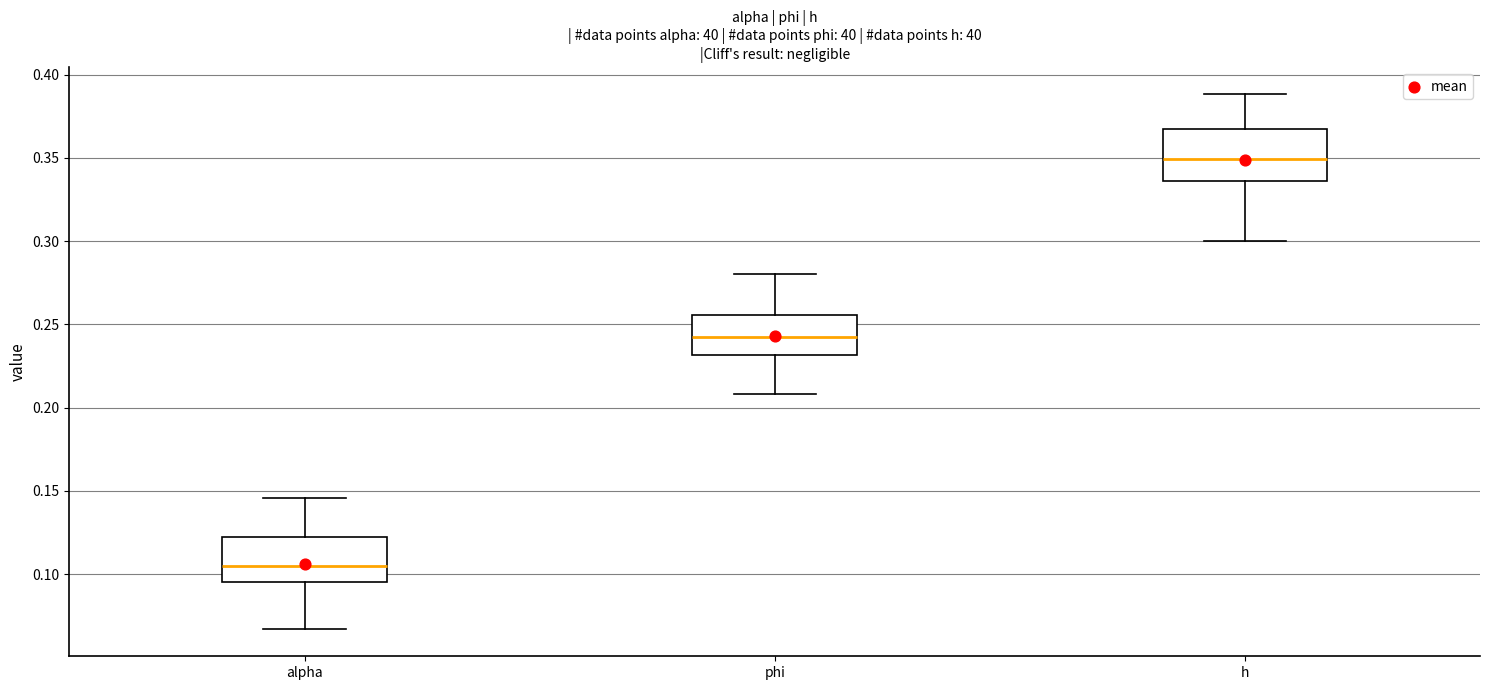

Which box has the highest median line?

h